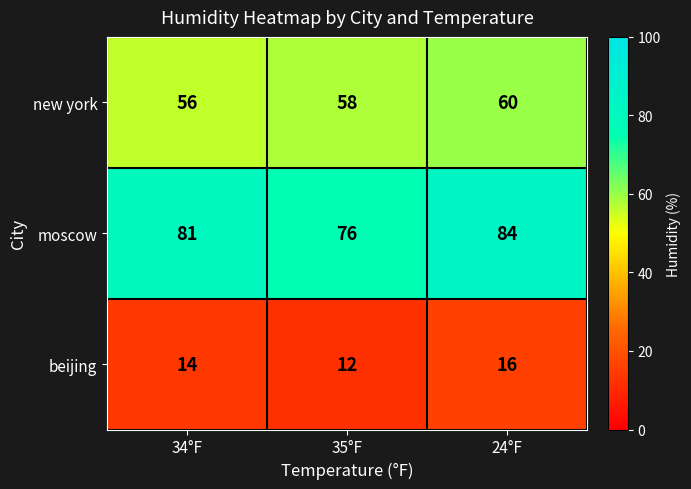

At how many categories does at least one series exceed 28?

3